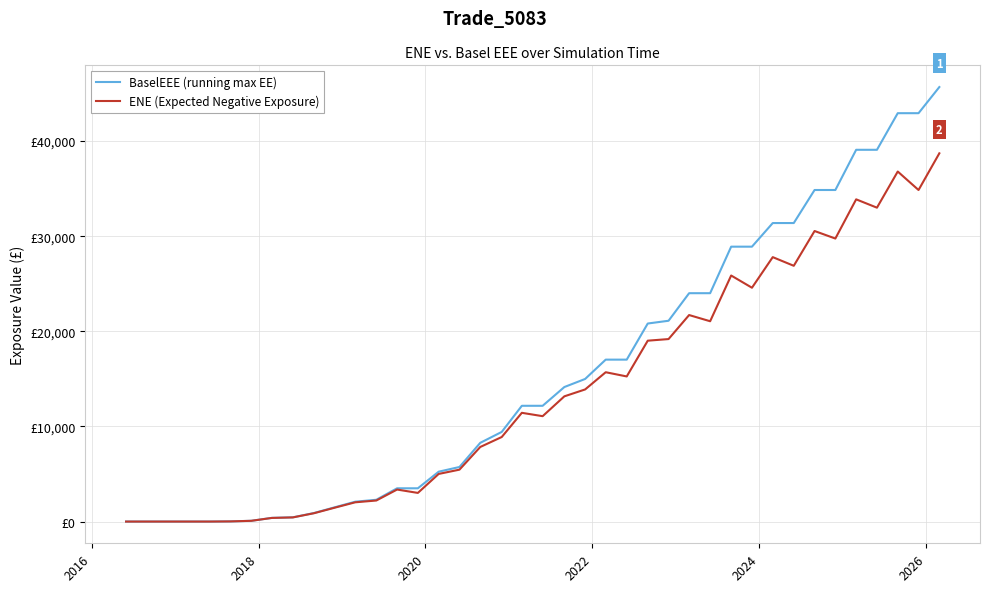

Which series has the largest range (max minus min)?

BaselEEE (running max EE)